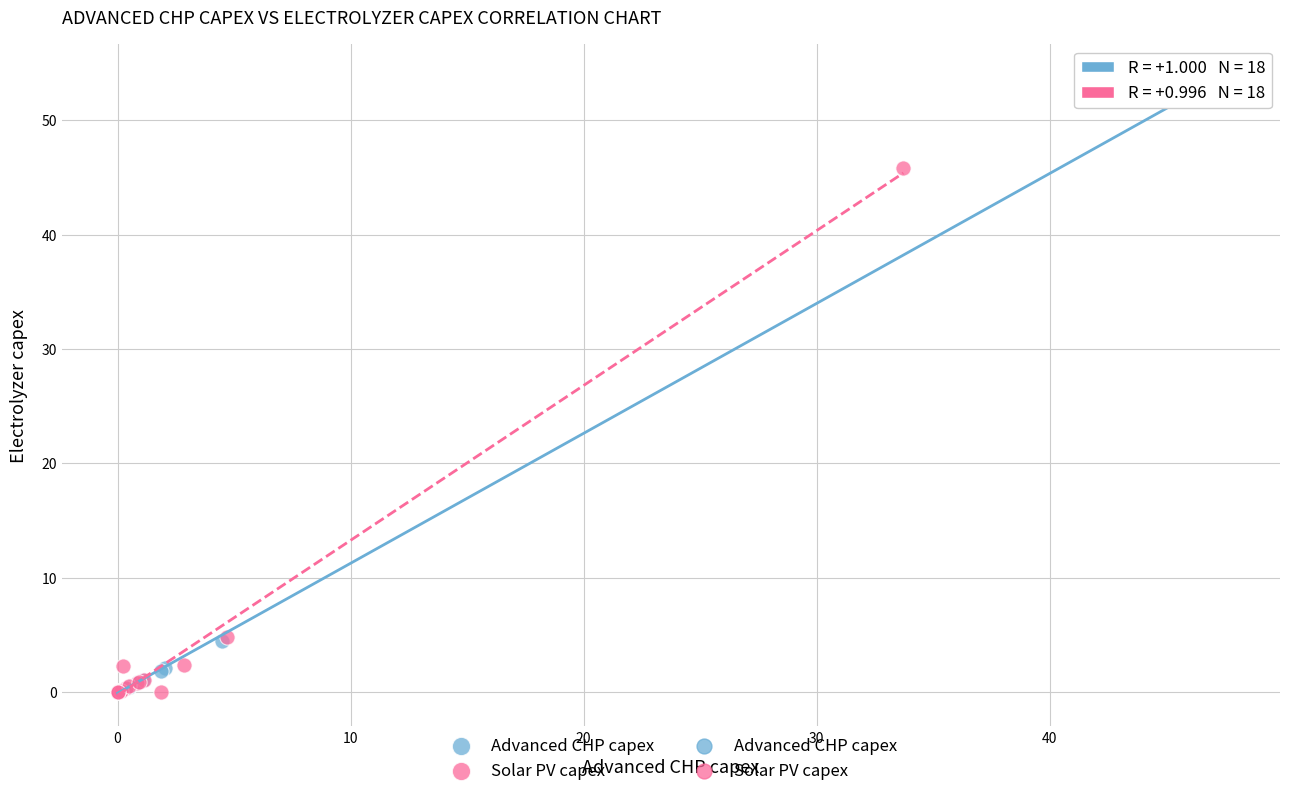

Which series reaches the maximum Y coordinate?

Advanced CHP capex